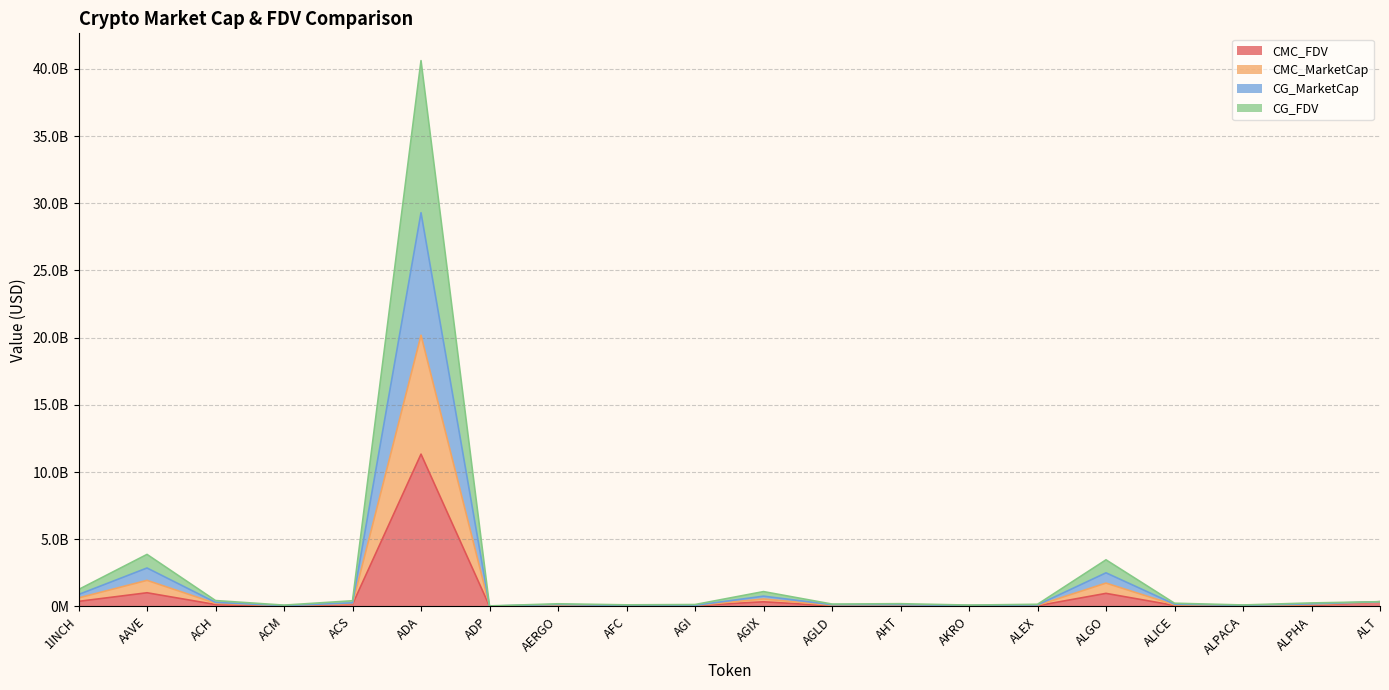

True or false: CMC_FDV has a value of 69857661.4 at ALPHA.

True